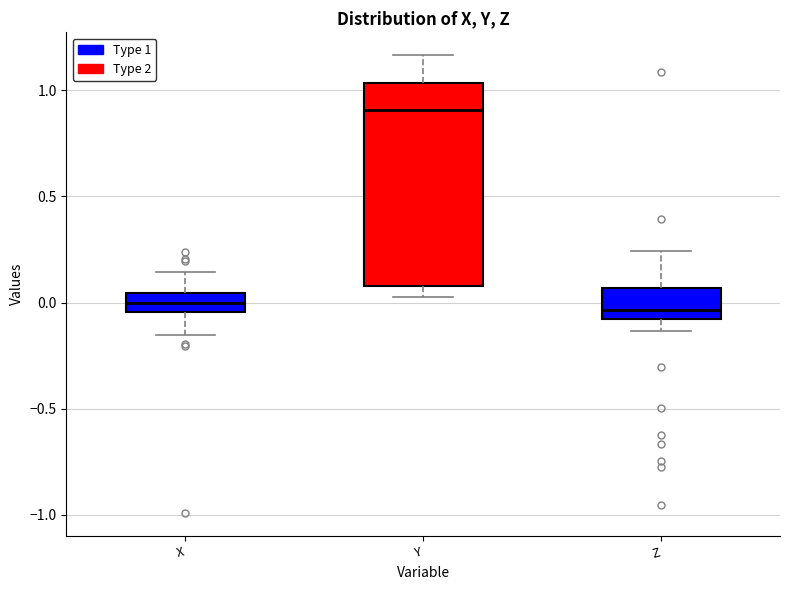

Comparing the boxes themselves (not the whiskers), which one is the tallest?

Y